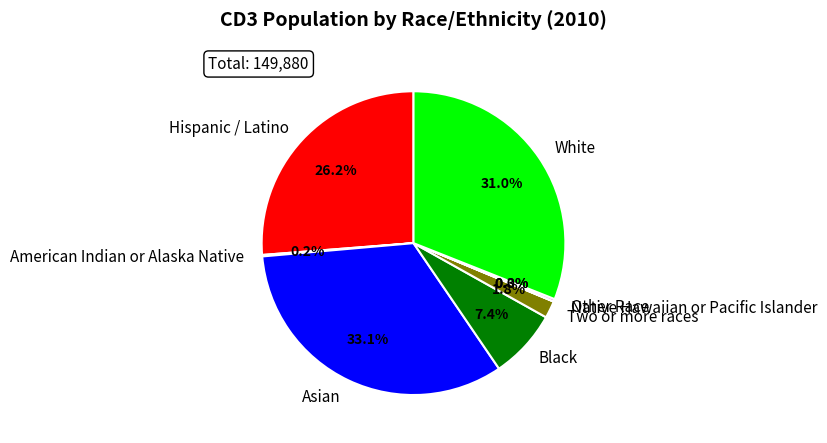

True or false: Two or more races accounts for 2% of the total.

True